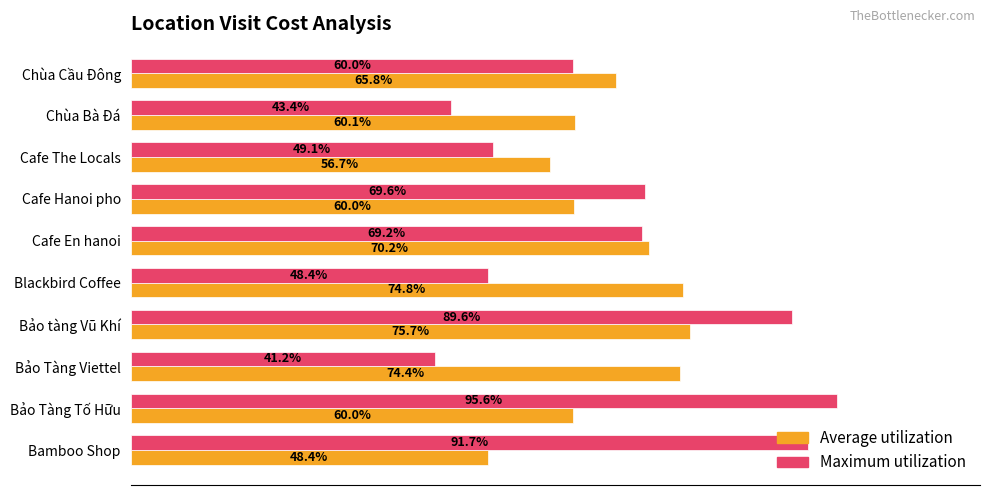

Which series has the largest total across all categories?

Maximum utilization